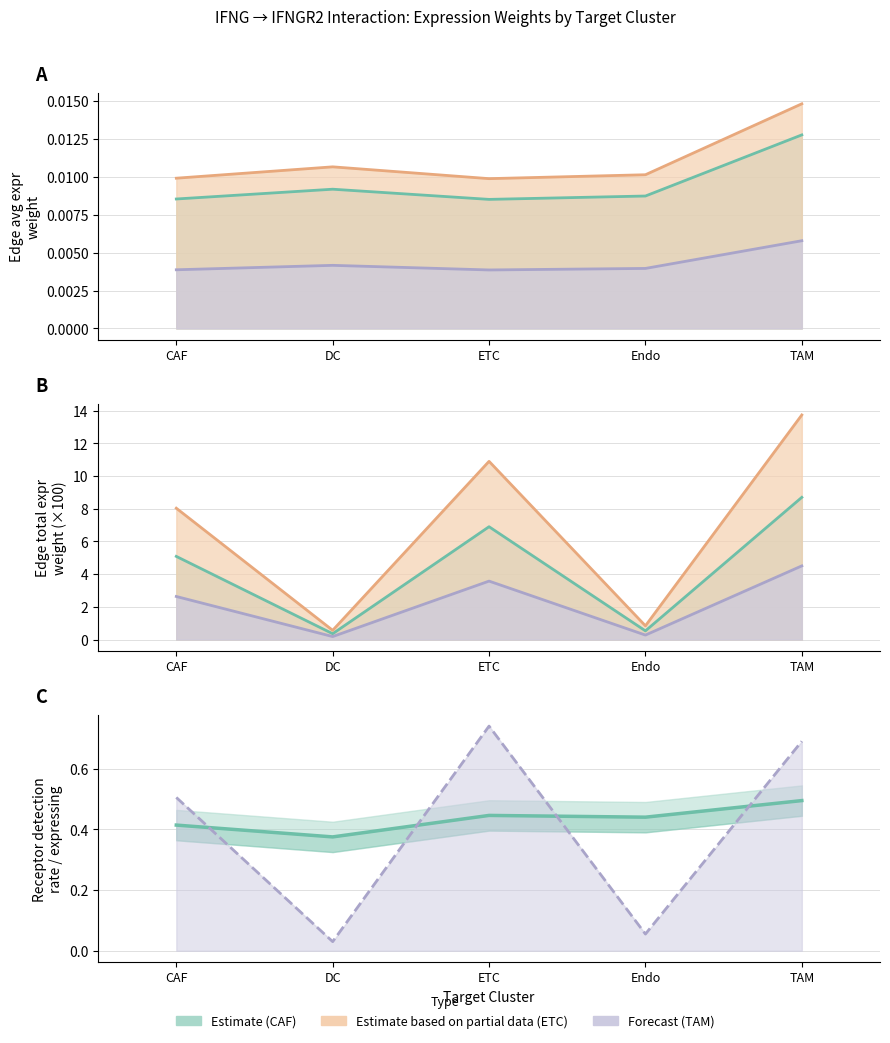

How many lines are shown in the chart?

3